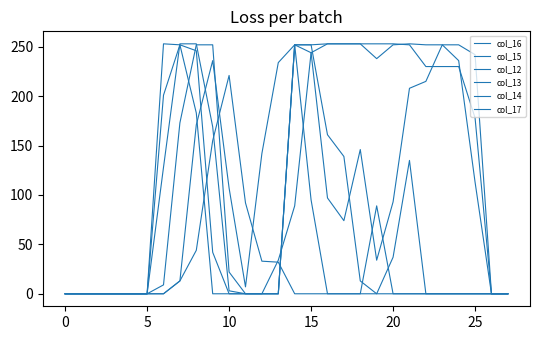

Is this an area chart (filled region under the line)?

No